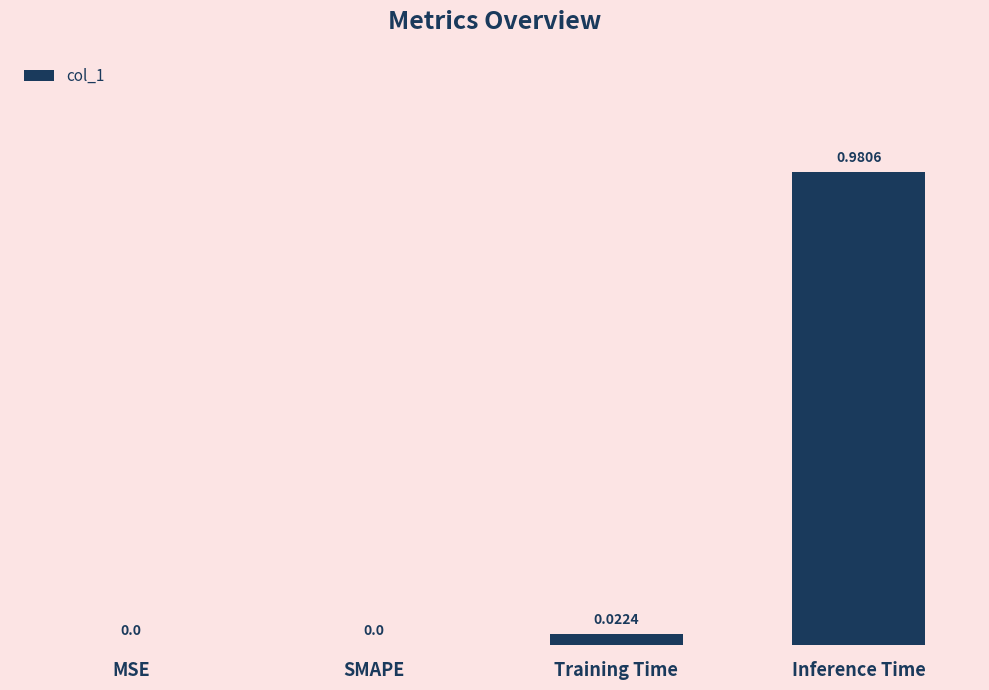

At which category does the chart reach its peak across all series?

Inference Time